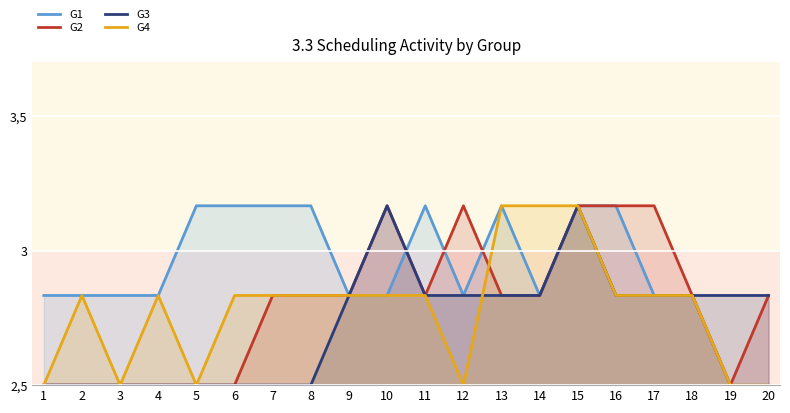

What is the value of the G3 point at the 6th from the left?

2.5